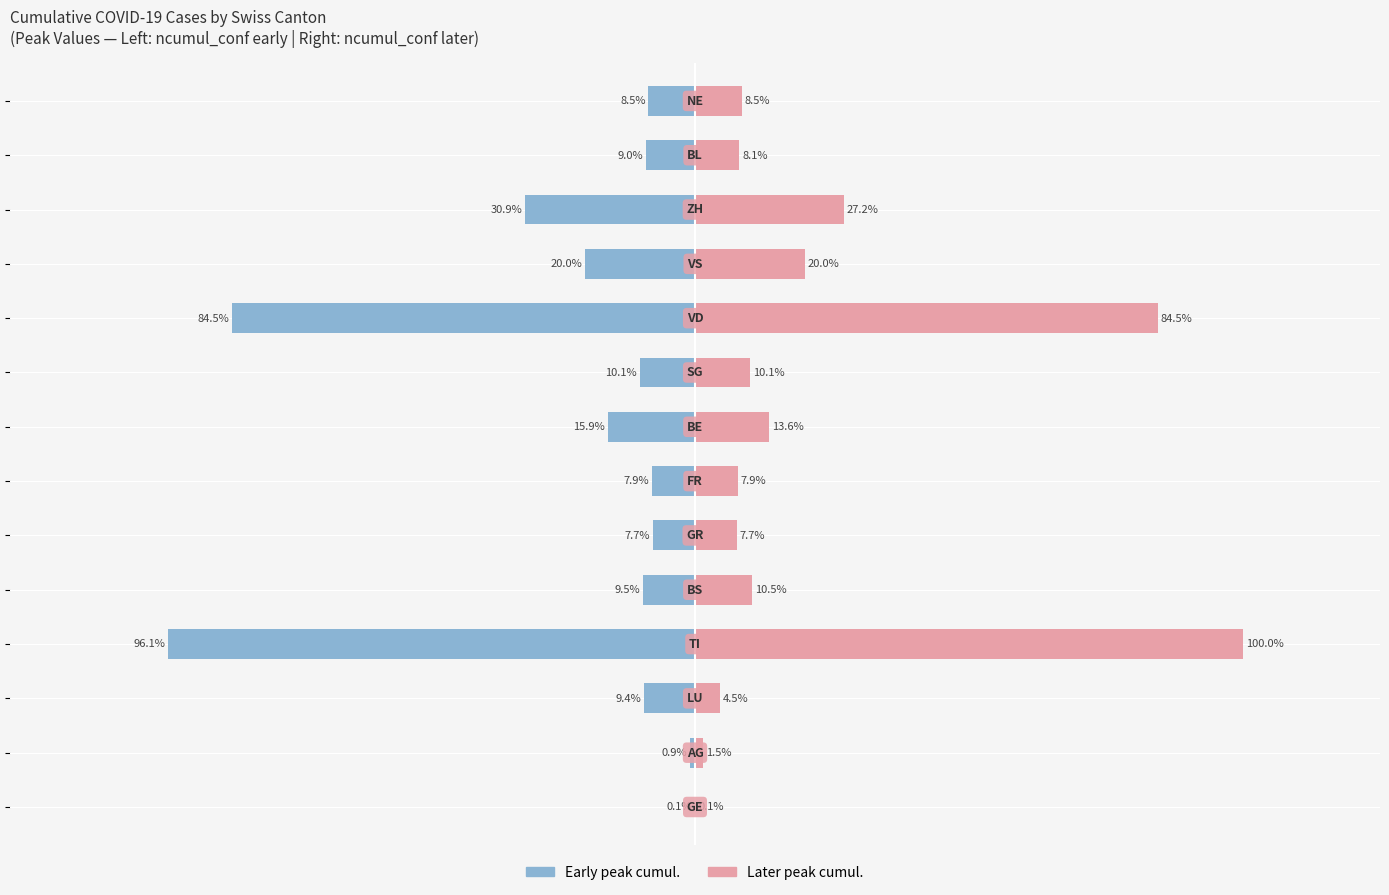

How many bars are there in each group?

2